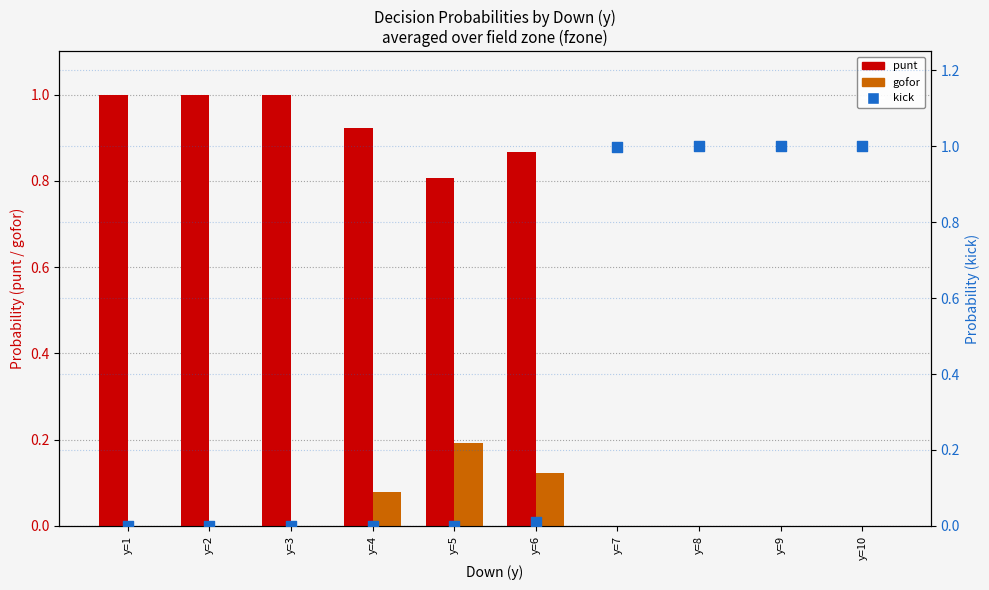

At which category is the sum across all series the highest?

y=6